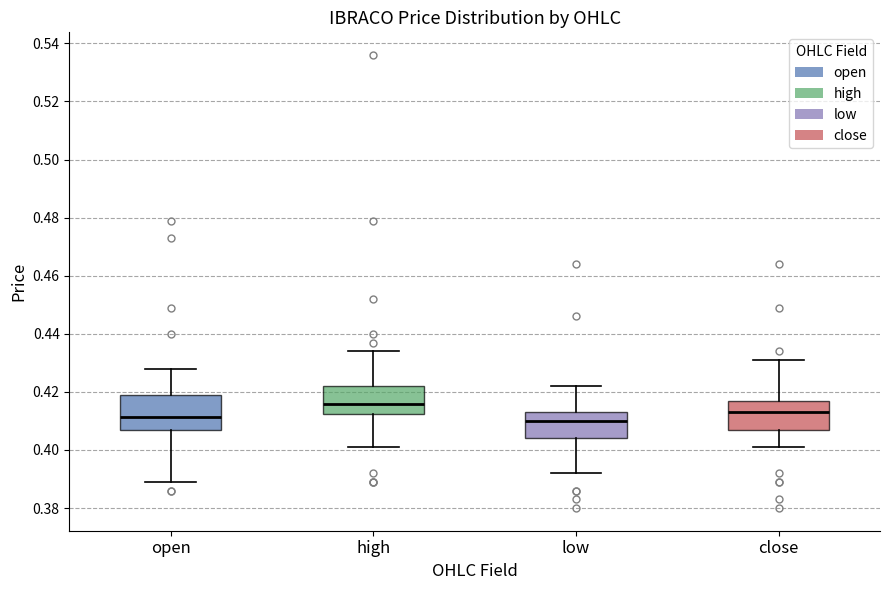

Comparing the boxes themselves (not the whiskers), which one is the tallest?

open